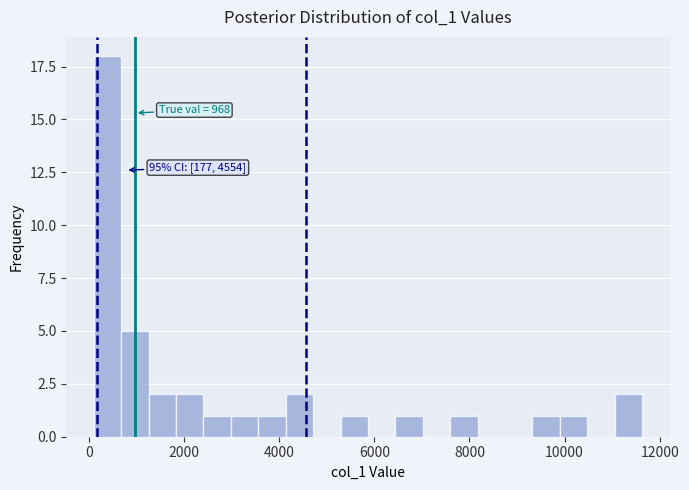

Read against the x-axis, roughly where is the centre of the tallest bar?

400